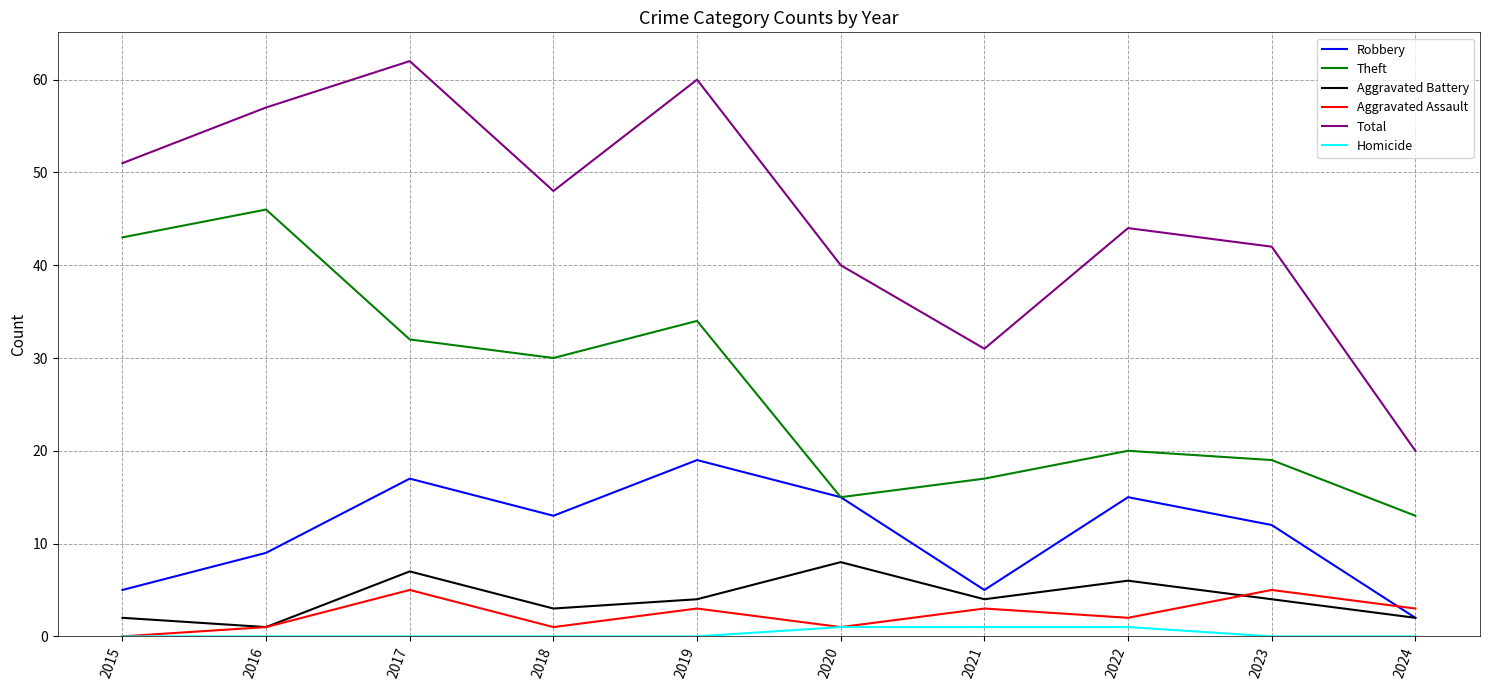

Read the Robbery value at 2024.

2